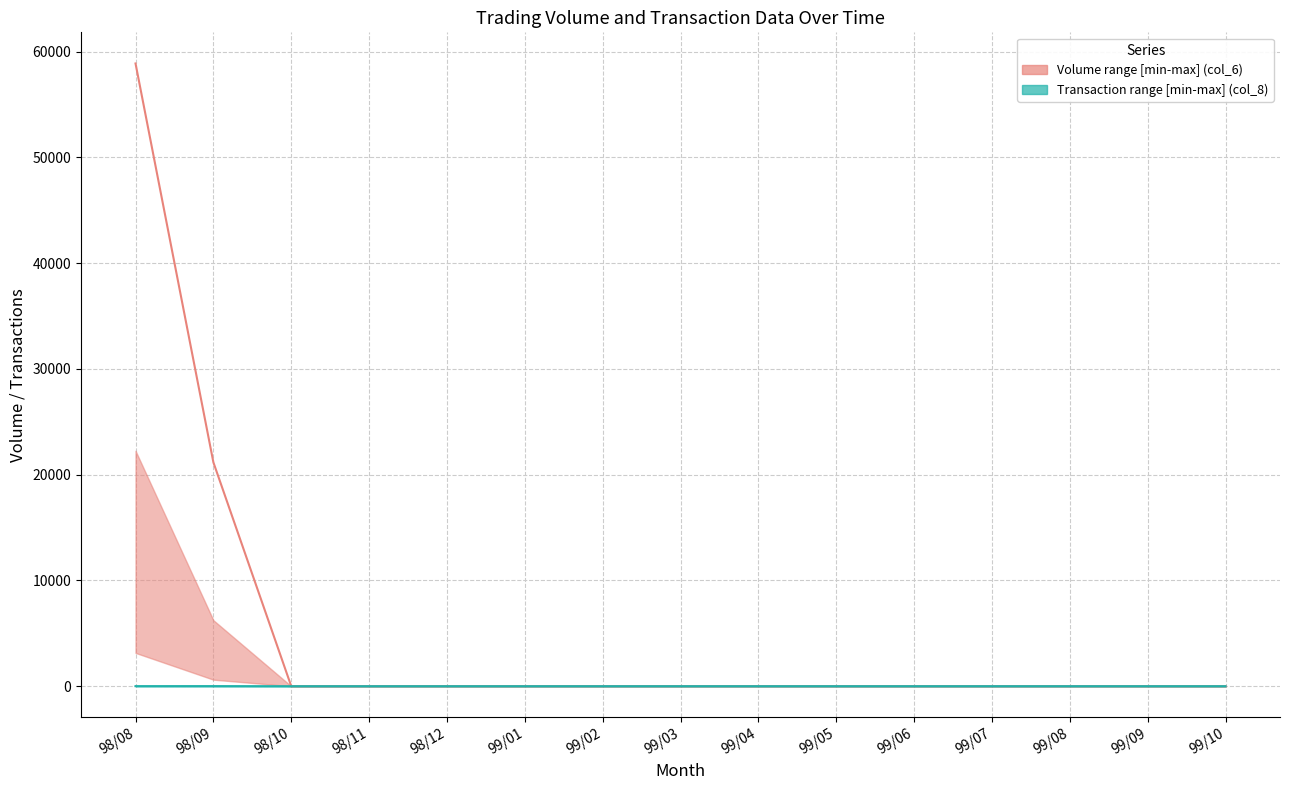

True or false: Volume median (col_6) and Transaction median (col_8) intersect in this chart.

False